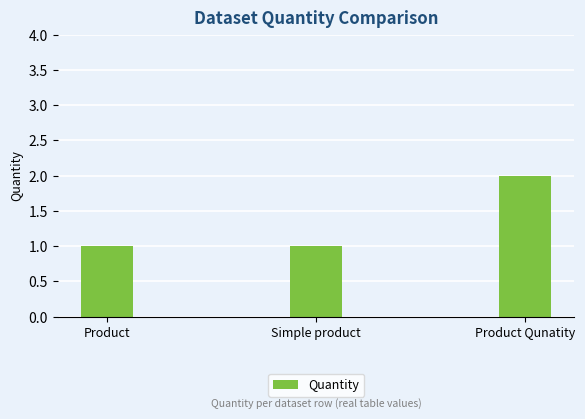

The chart shows a value of 3 at Product Qunatity. True or false?

False